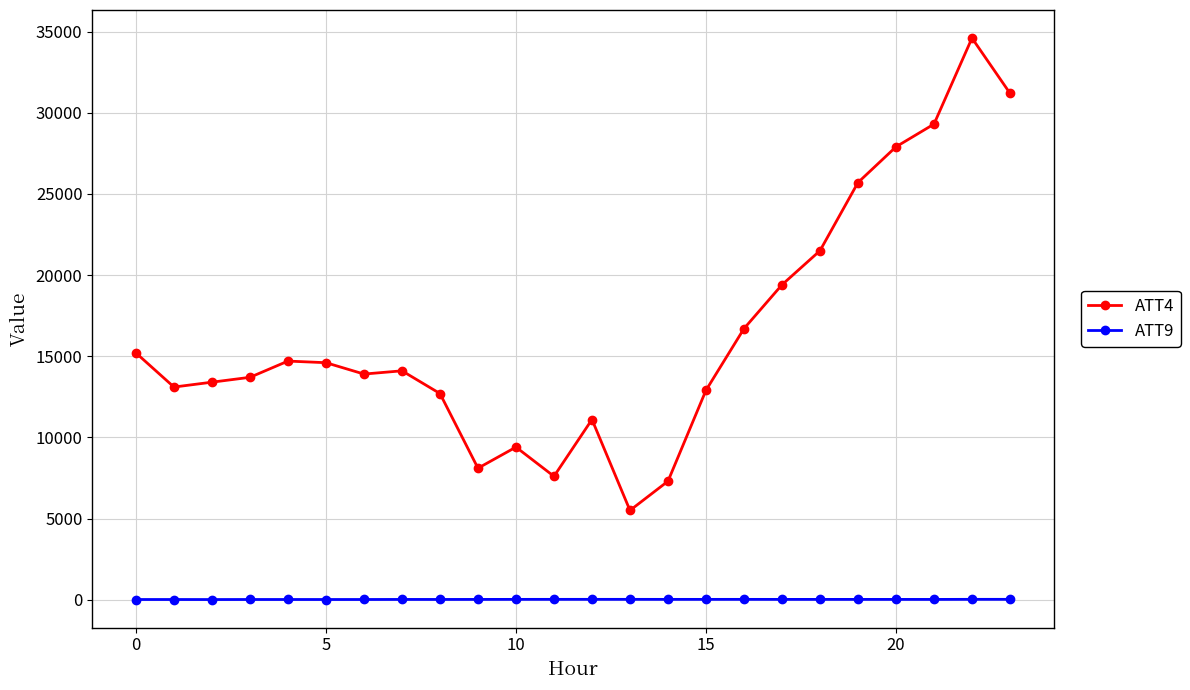

Rank the series by their average value, from highest to lowest.

ATT4, ATT9